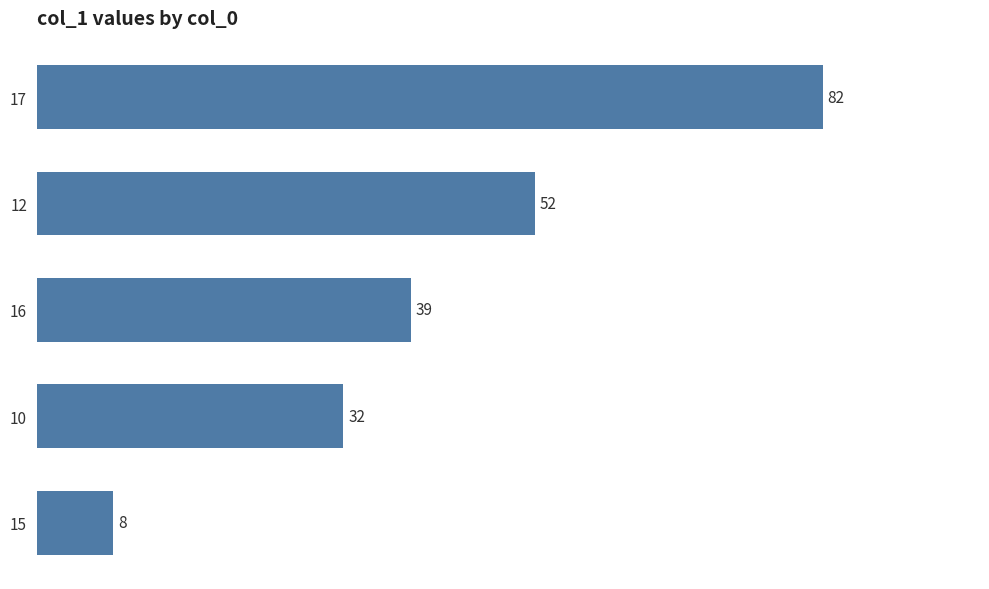

The chart shows a value of 17 at 12. True or false?

False